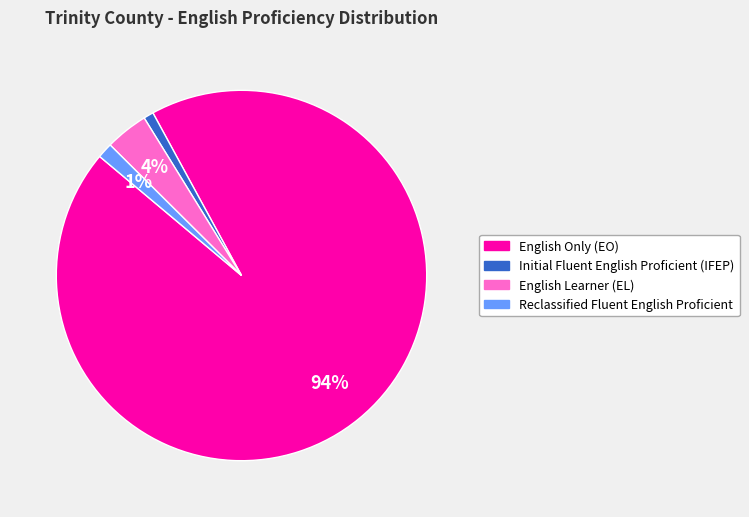

What is the largest slice in the pie chart?

English Only (EO)